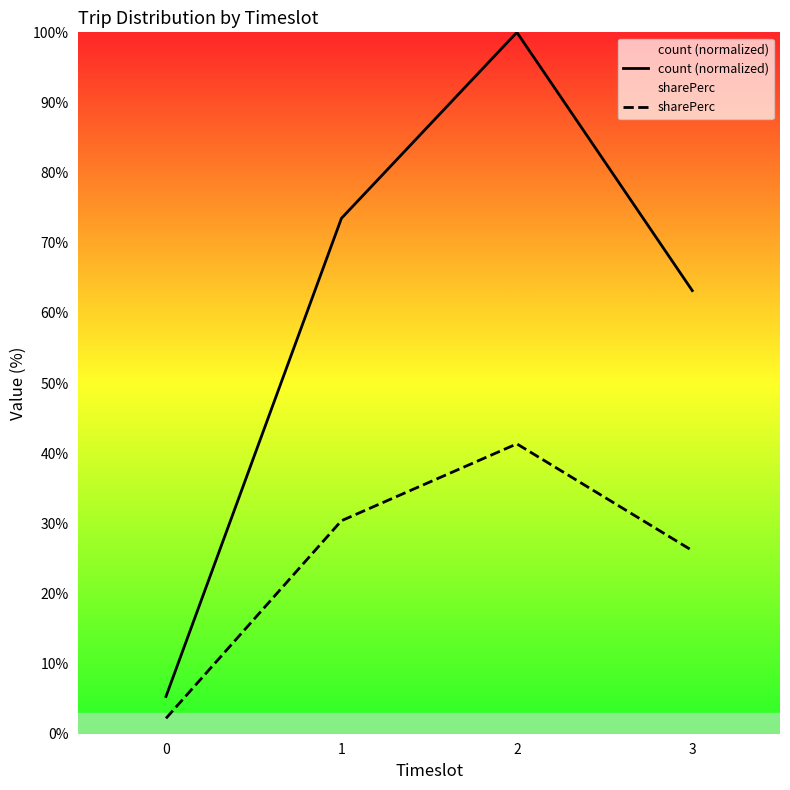

The count (normalized) series shows 1.3 at 0. True or false?

False